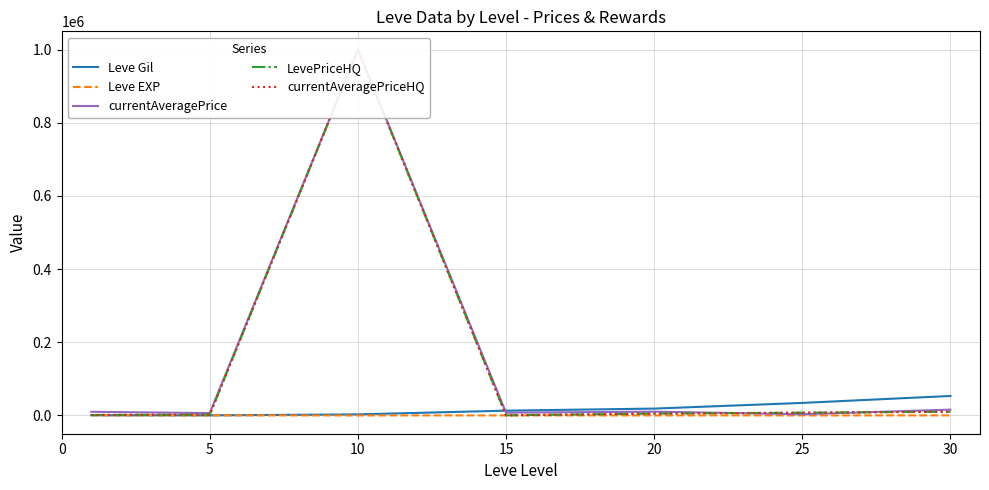

True or false: Leve EXP and currentAveragePriceHQ intersect in this chart.

False